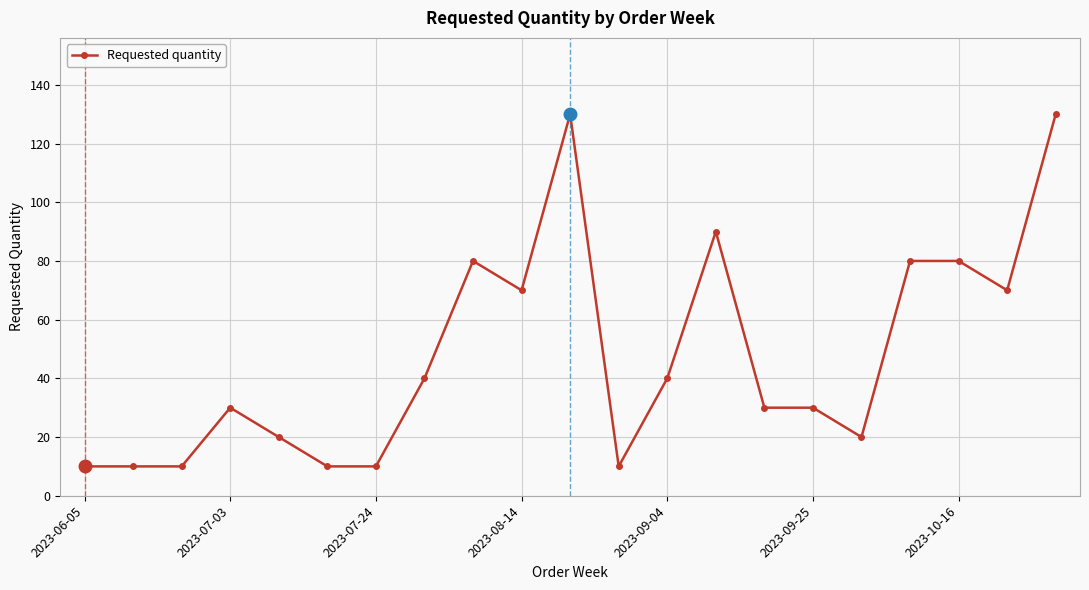

What is the minimum value shown in the chart?

10